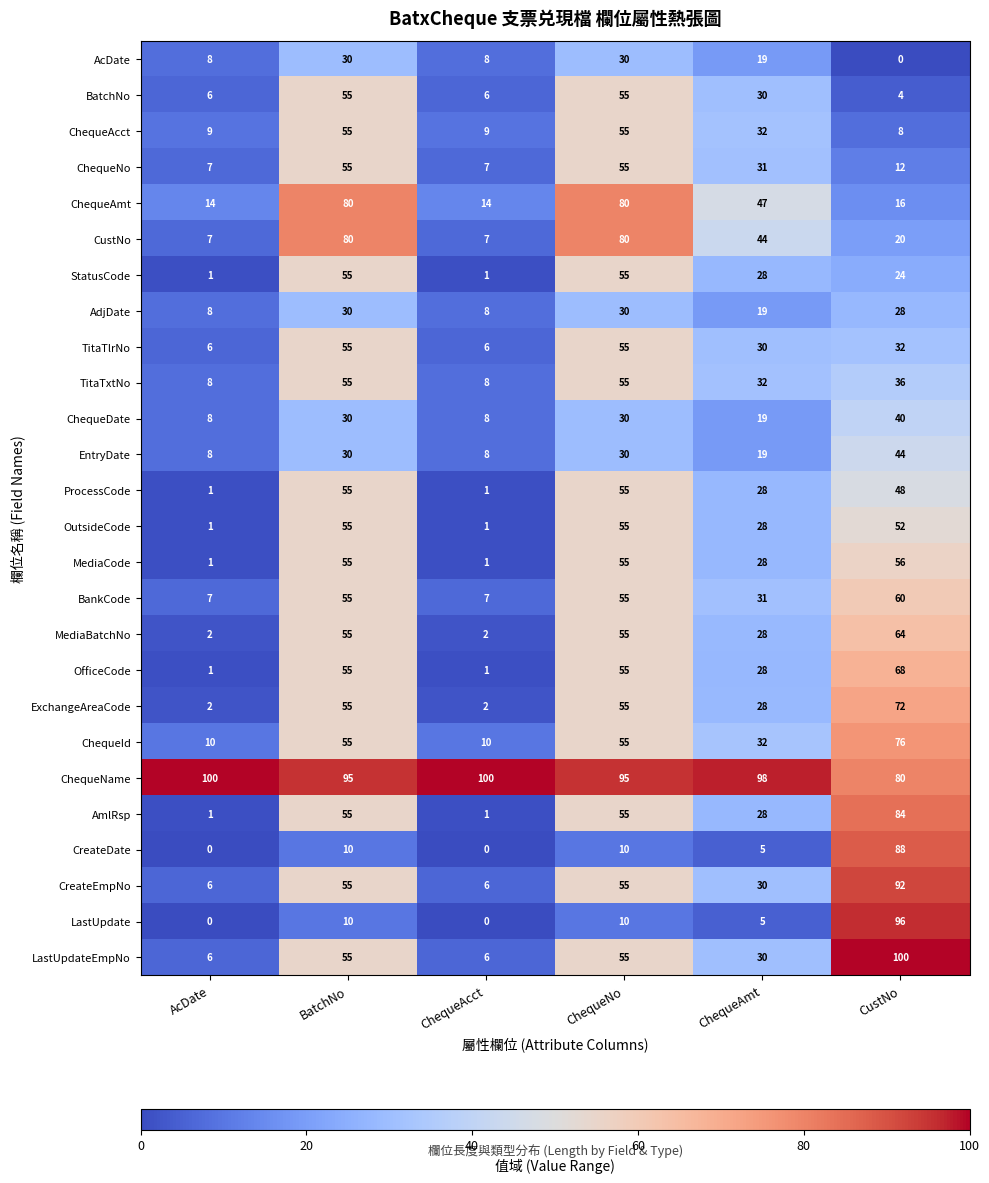

Where is CustNo nearest to the value 43?

ChequeAmt